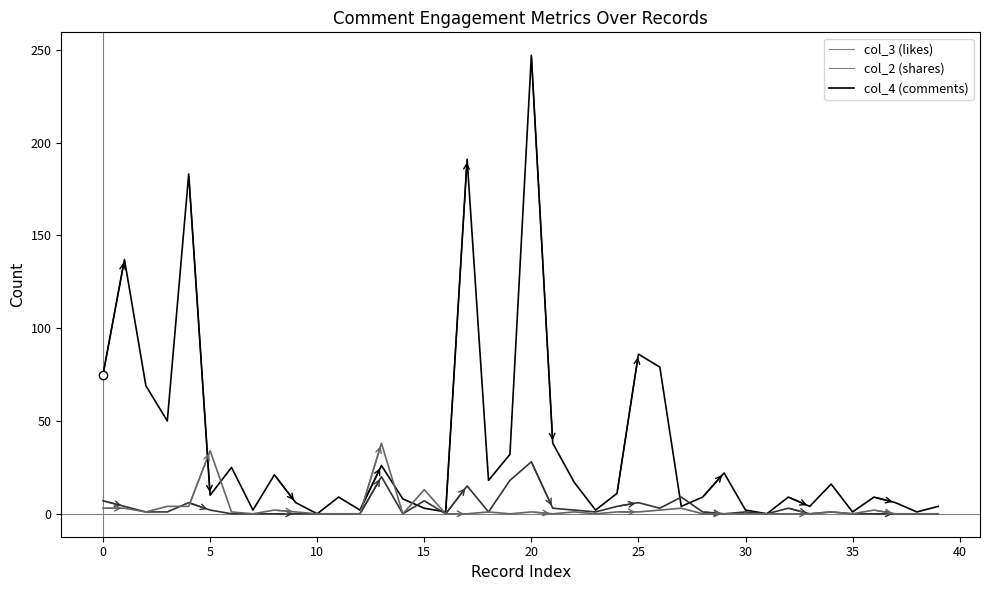

What is the maximum value shown in the chart?

247